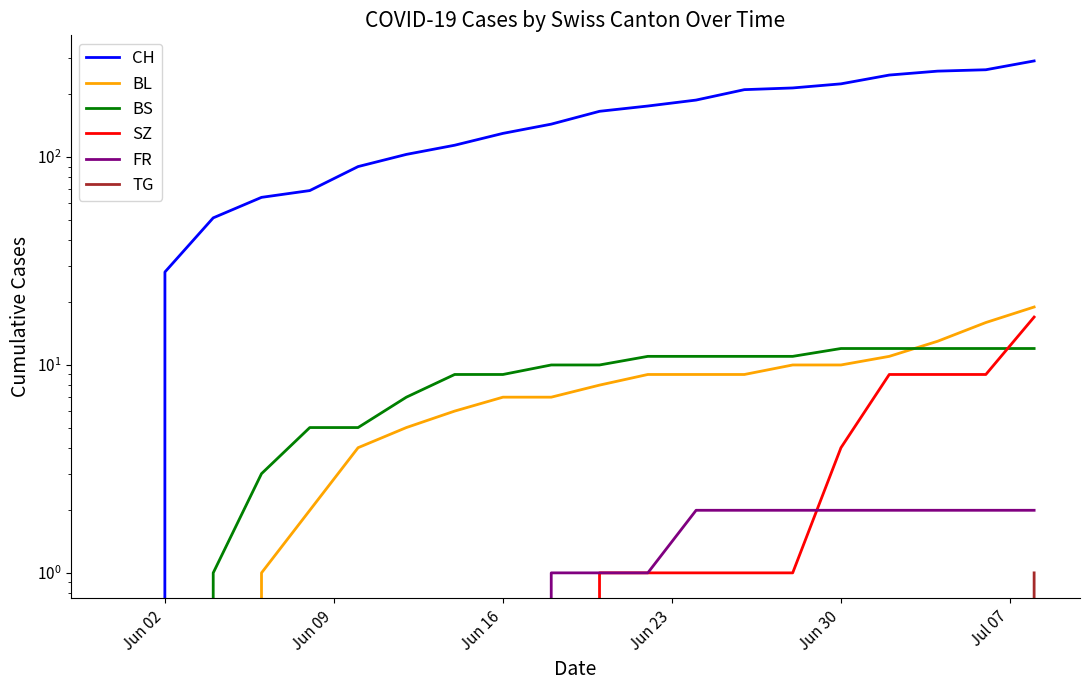

The value of FR at Jun 02 is 1. True or false?

False